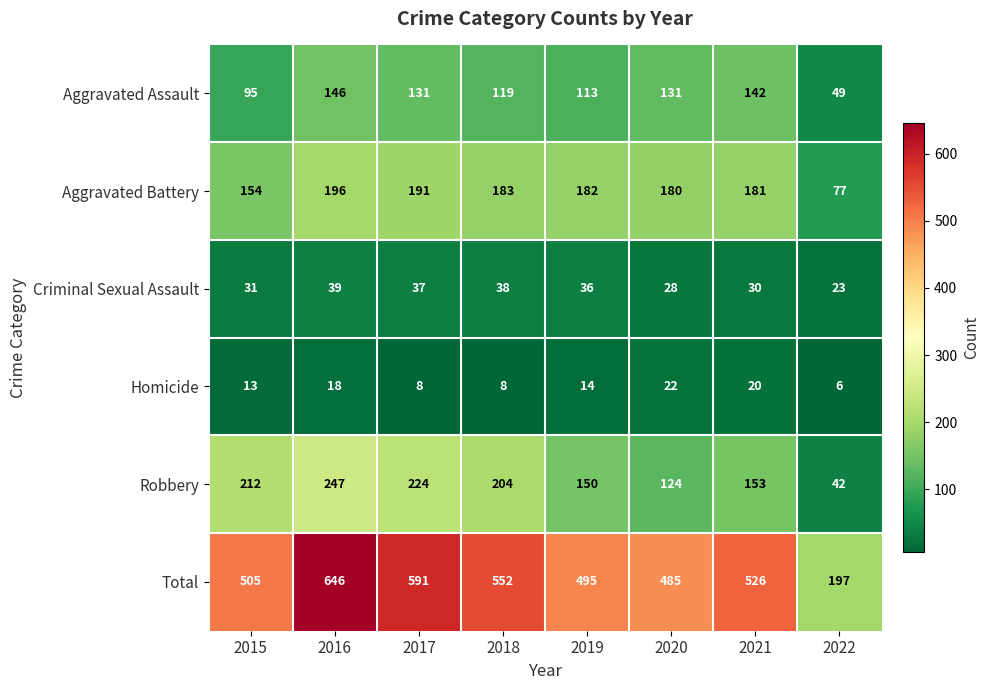

Read the Homicide value at 2017, to the nearest 5.

10